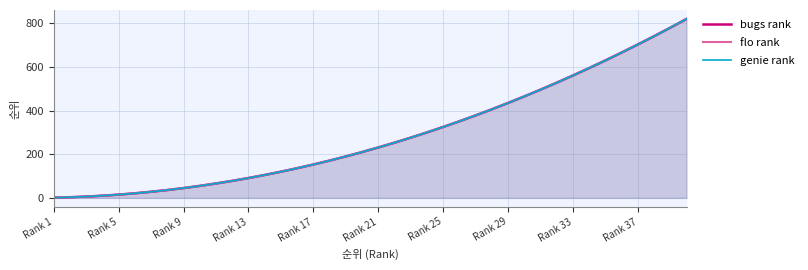

How many lines are shown in the chart?

3